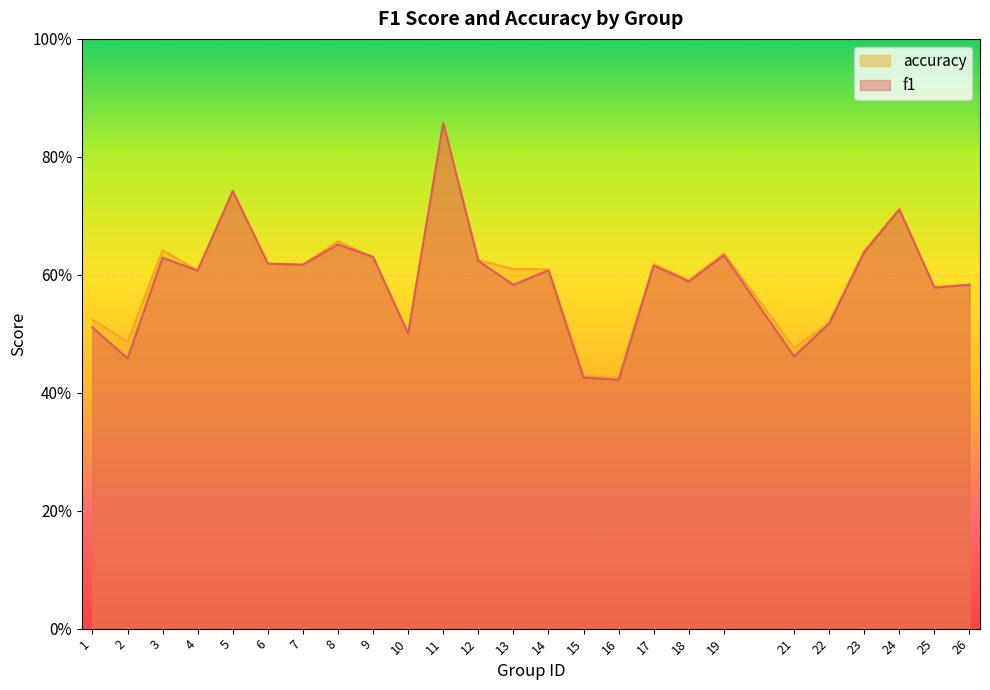

True or false: accuracy has more than 0 interior local peaks.

True